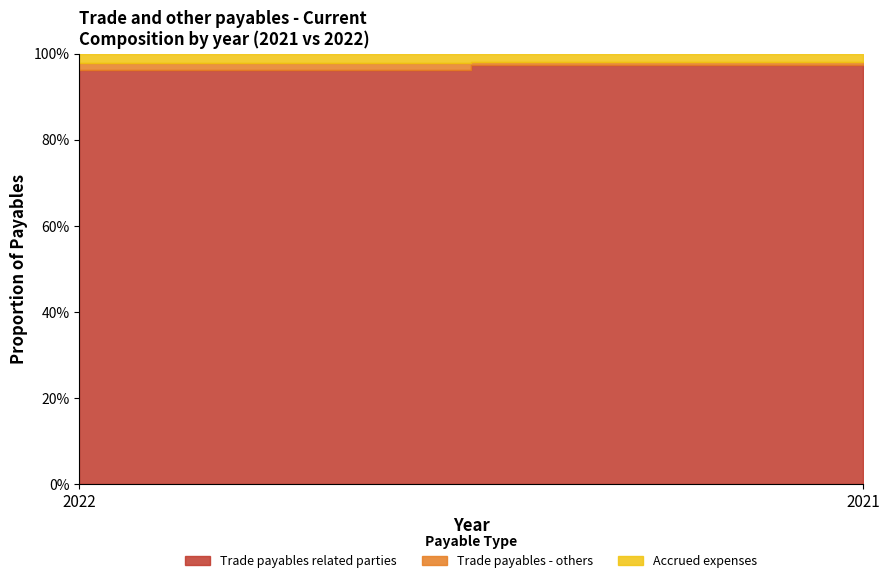

What is the sum of all Accrued expenses values?

1925210